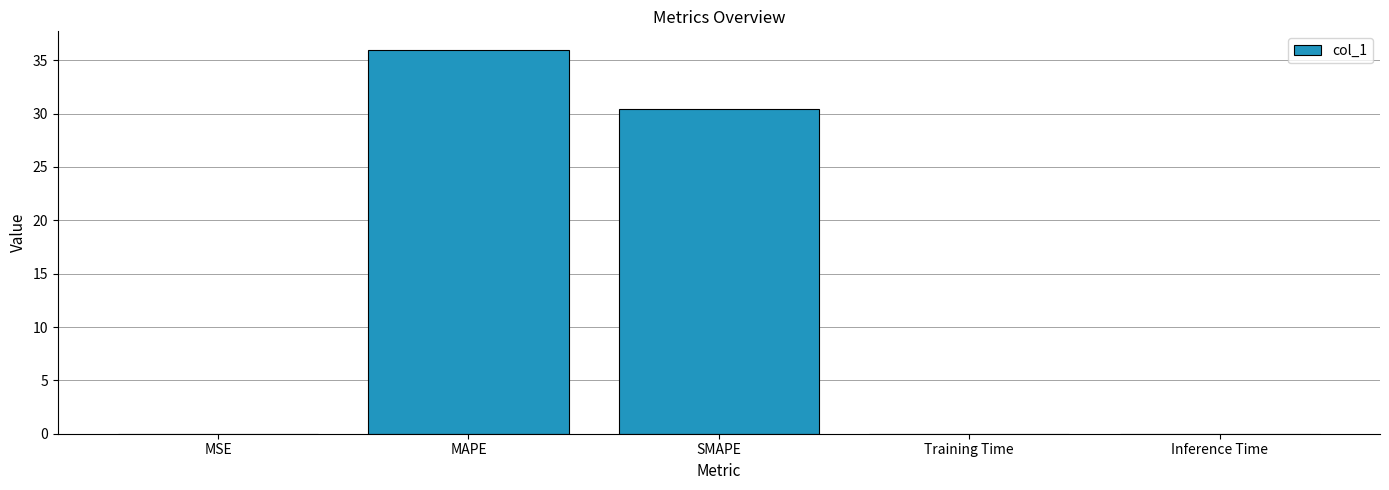

What value does the data have at MAPE?

35.9